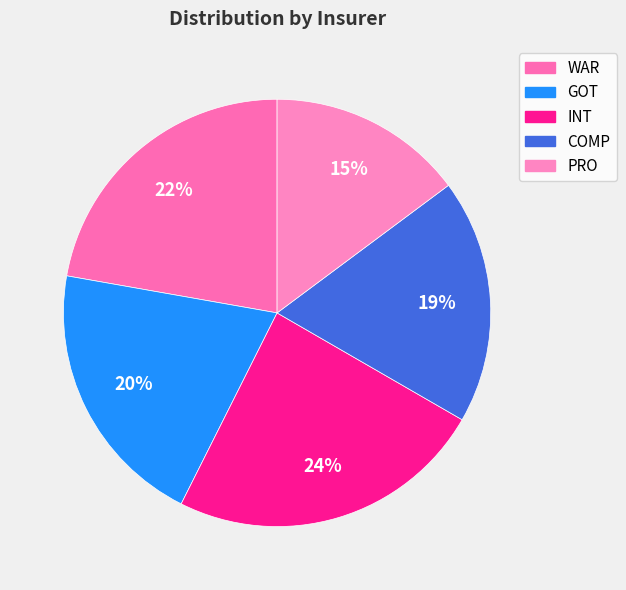

Does WAR represent more than half of the total?

No